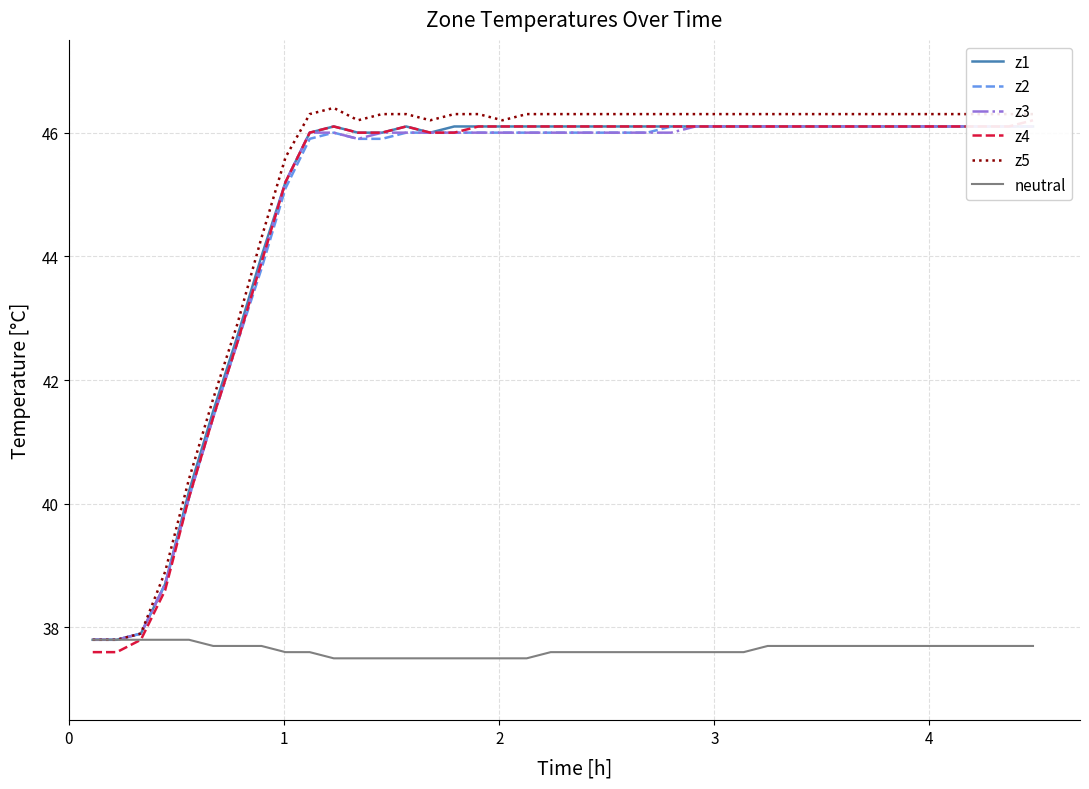

True or false: z4 and z3 cross at least once.

False